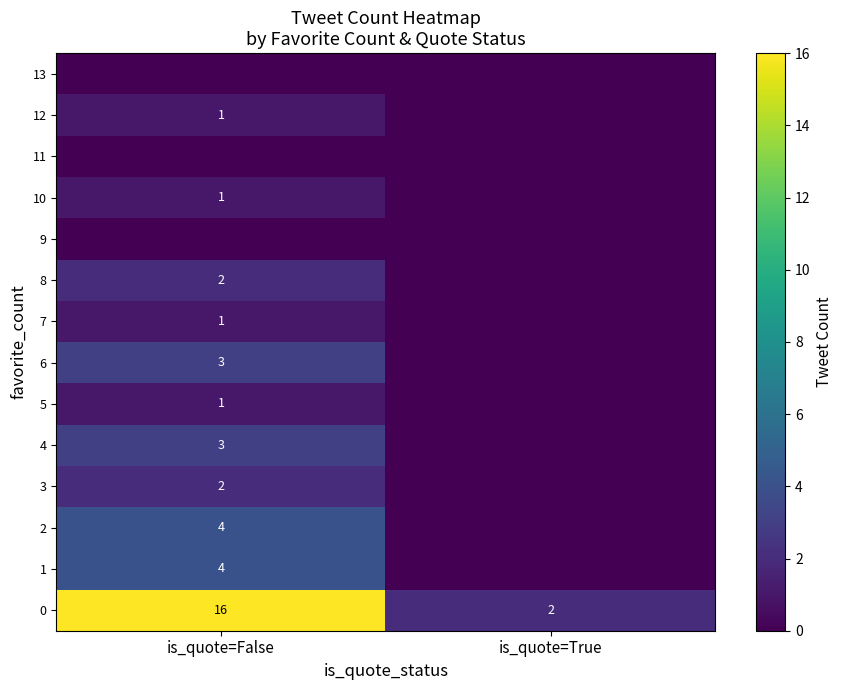

Is it true that 2 equals 6 at is_quote=False?

False